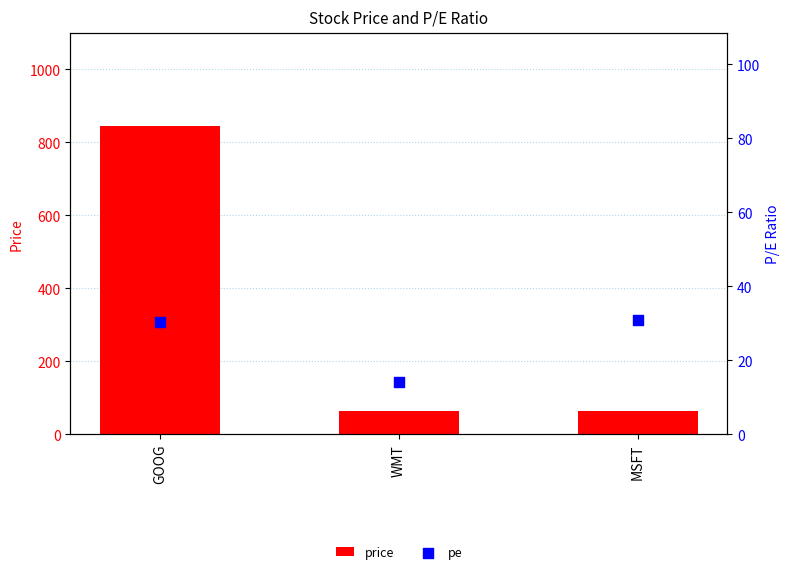

What are all the series names shown in the legend?

price, pe